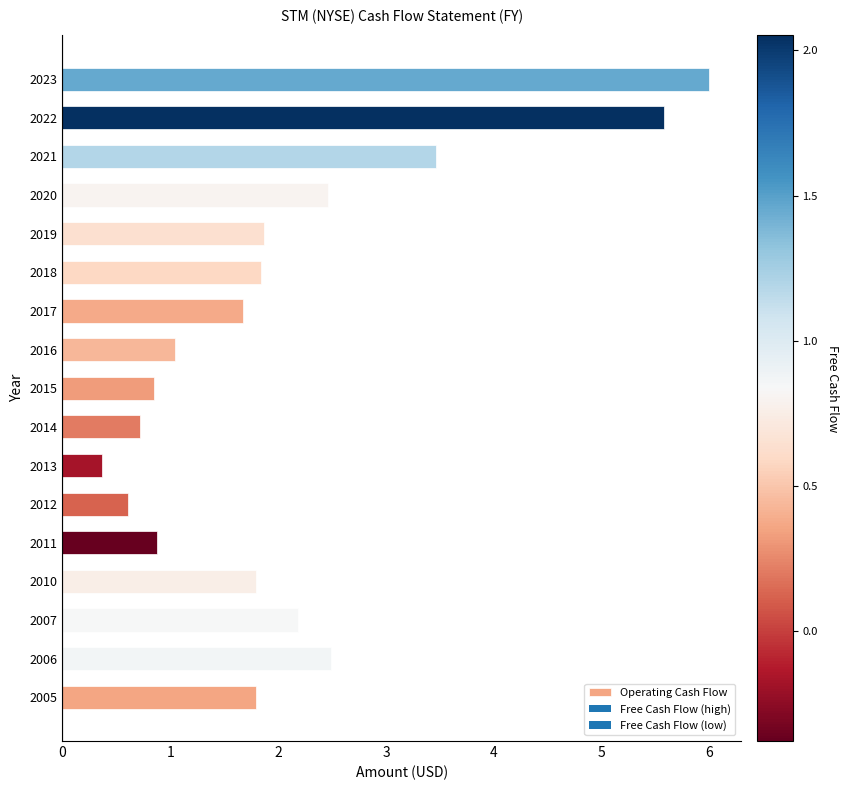

What is the change in value from 2005 to 2022?

+3.8